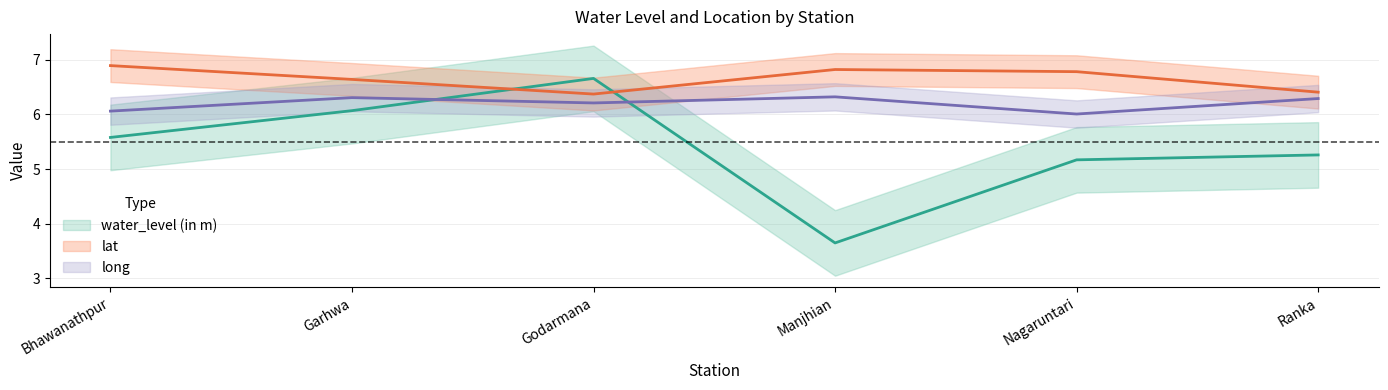

Is it true that lat equals 11.6 at Garhwa?

False